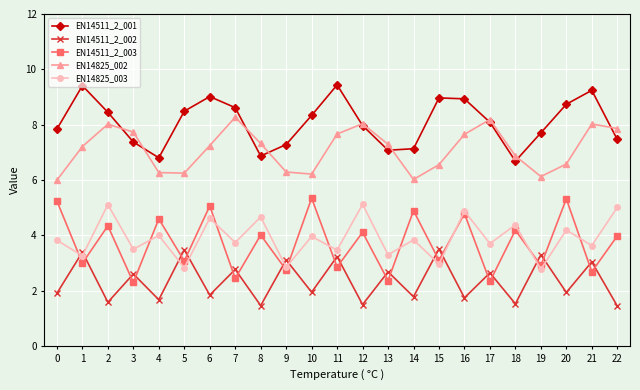

What is the minimum value for EN14825_002?

6.0